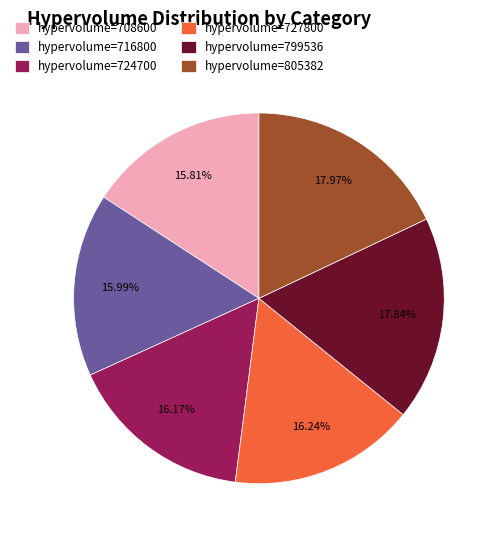

Between hypervolume=799536 and hypervolume=708600, which is larger?

hypervolume=799536